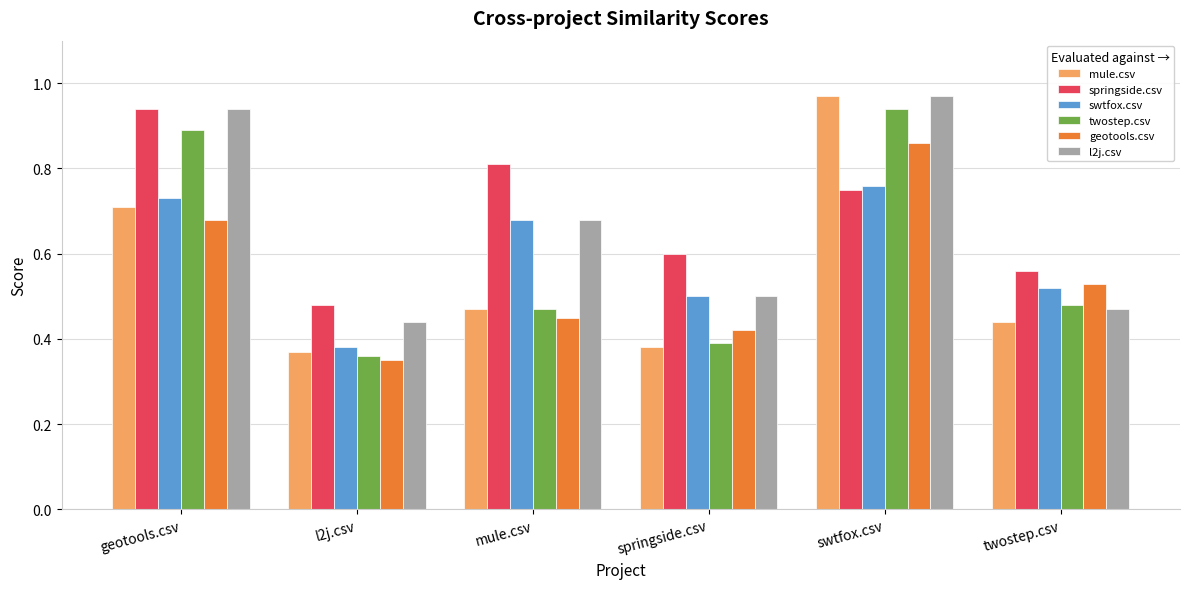

What position from the left is swtfox.csv?

5